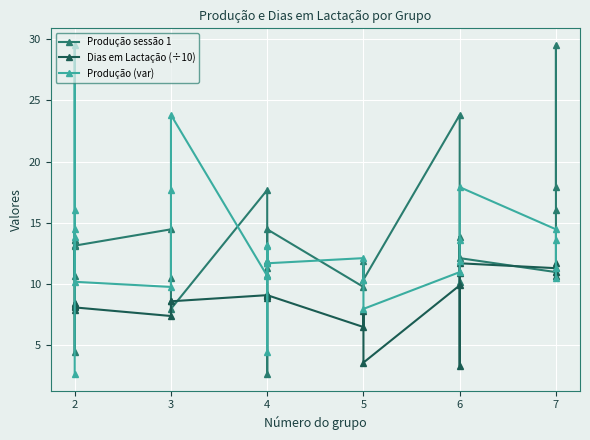

What is the average value of the Produção sessão 1 series?

12.9